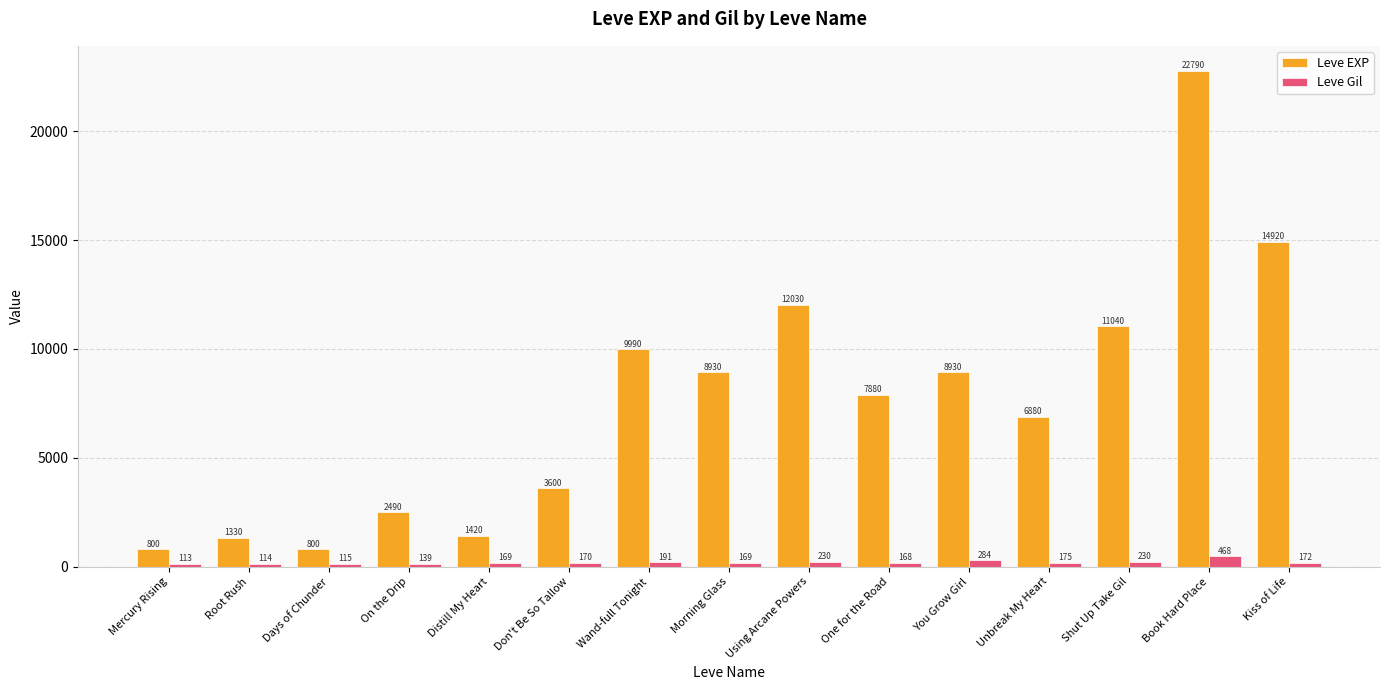

How many bars are there in total?

30